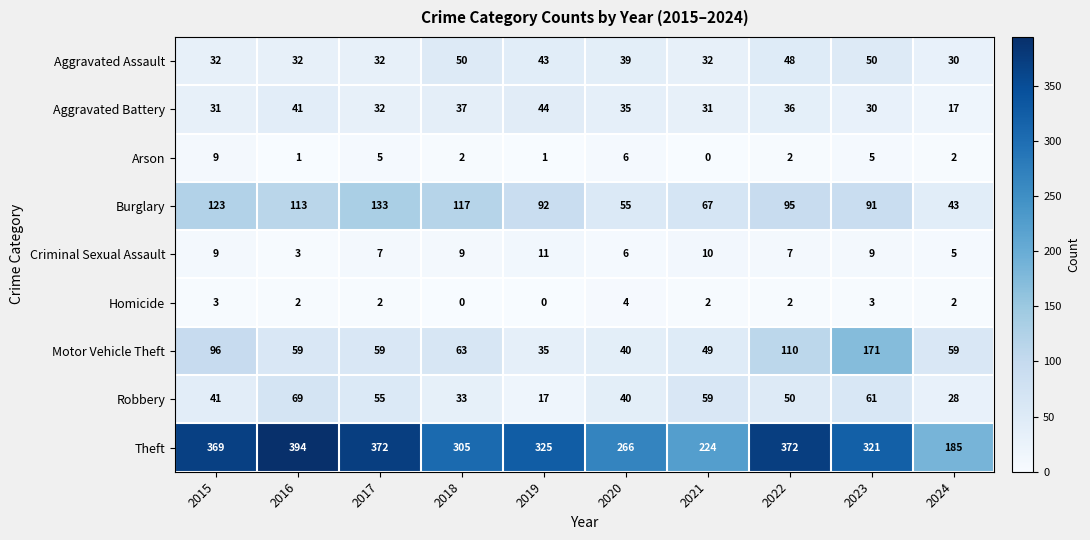

What is the maximum value shown in the chart?

394